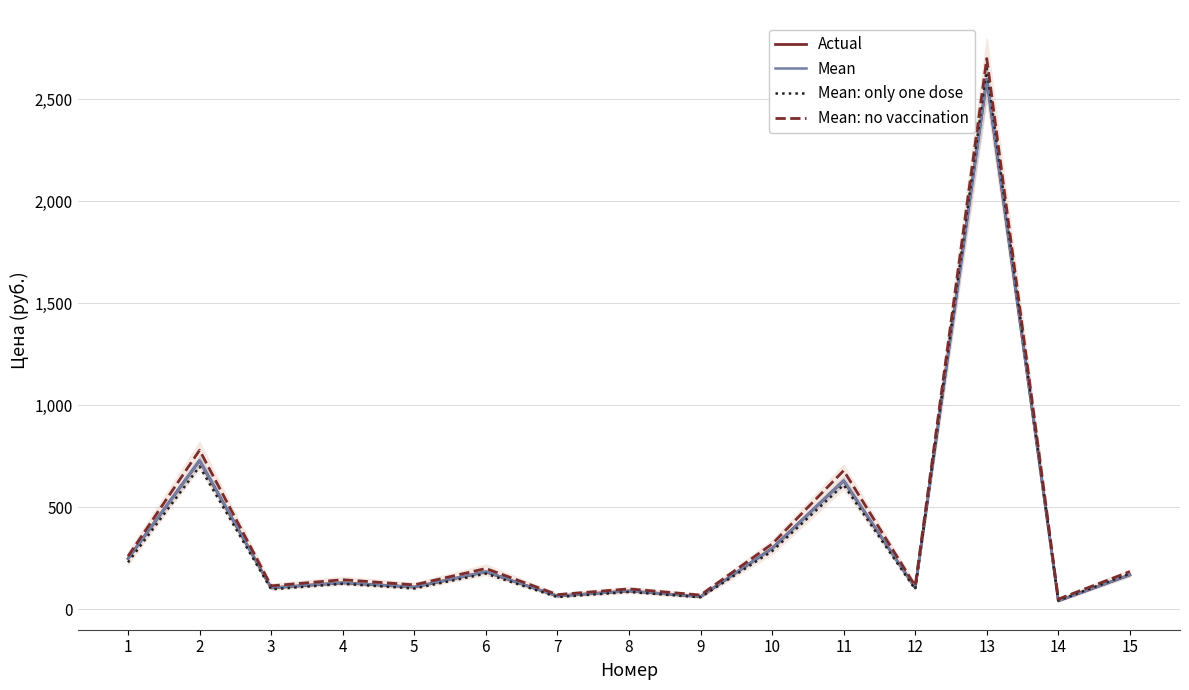

How many data points does each series have?

15